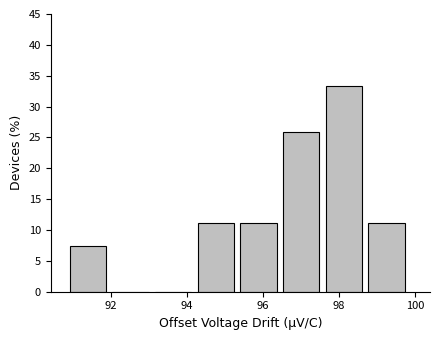

How tall is the bar that spans 96.6 to 97.6 on the x-axis? Neither the bar edges nor the heights are printed on the chart, so give them approximately, as read against the axes.

26.0